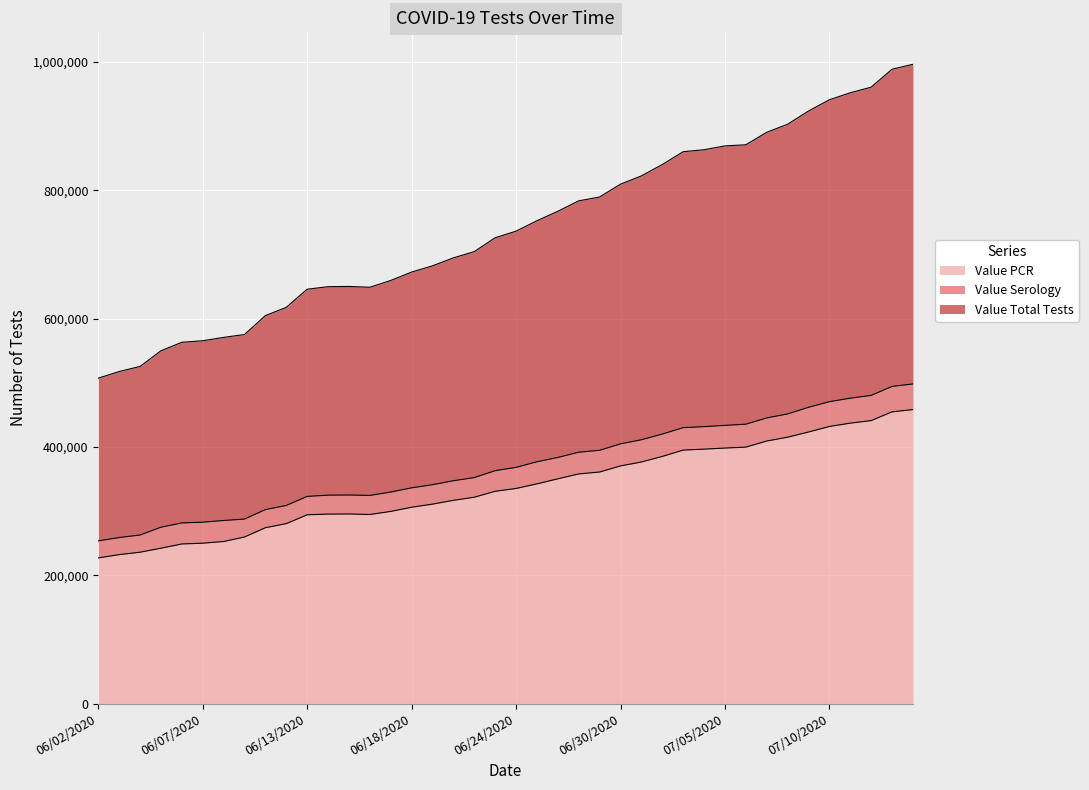

What is the value of the Value PCR point at the 12th from the left?

295335